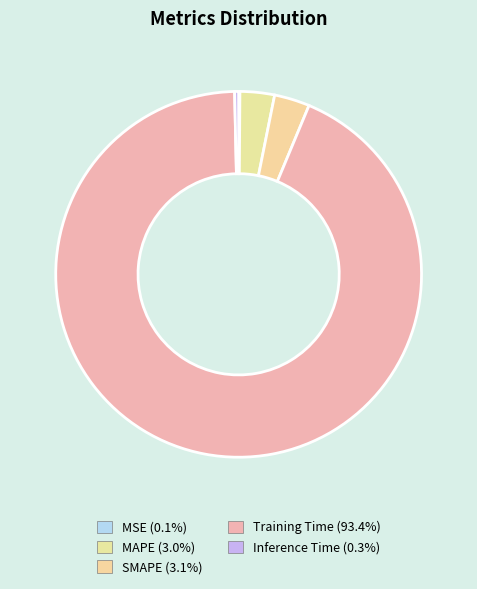

To the nearest percent, what is the combined percentage of MAPE and SMAPE?

6%